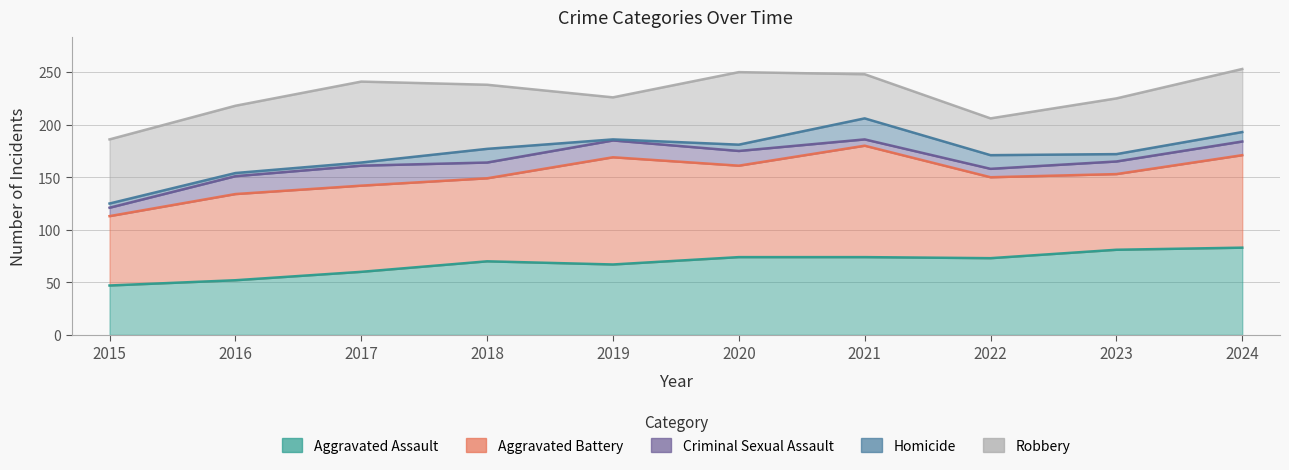

What is the maximum value for Aggravated Battery?

106